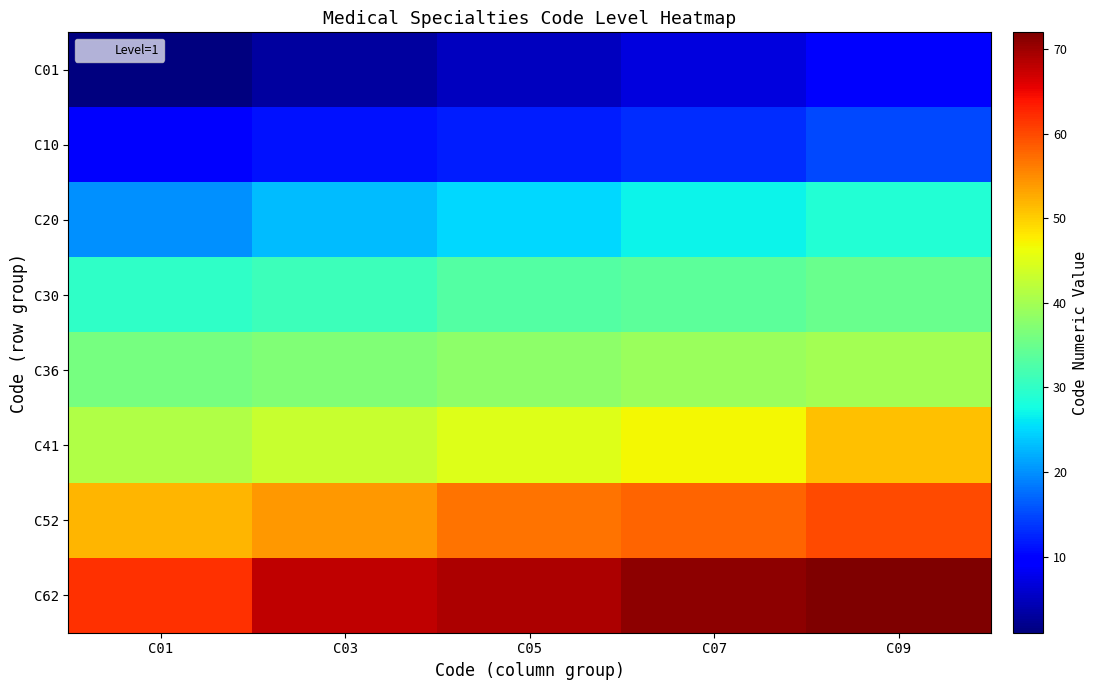

What is the total value across all series at C05?

284